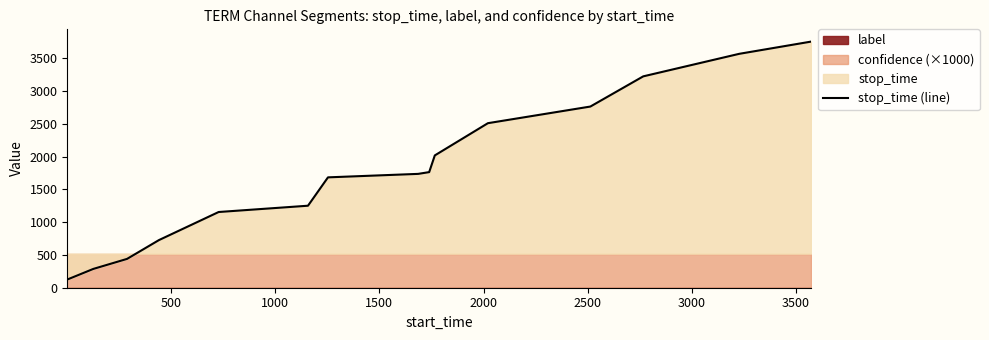

What is the minimum value for stop_time (line)?

125